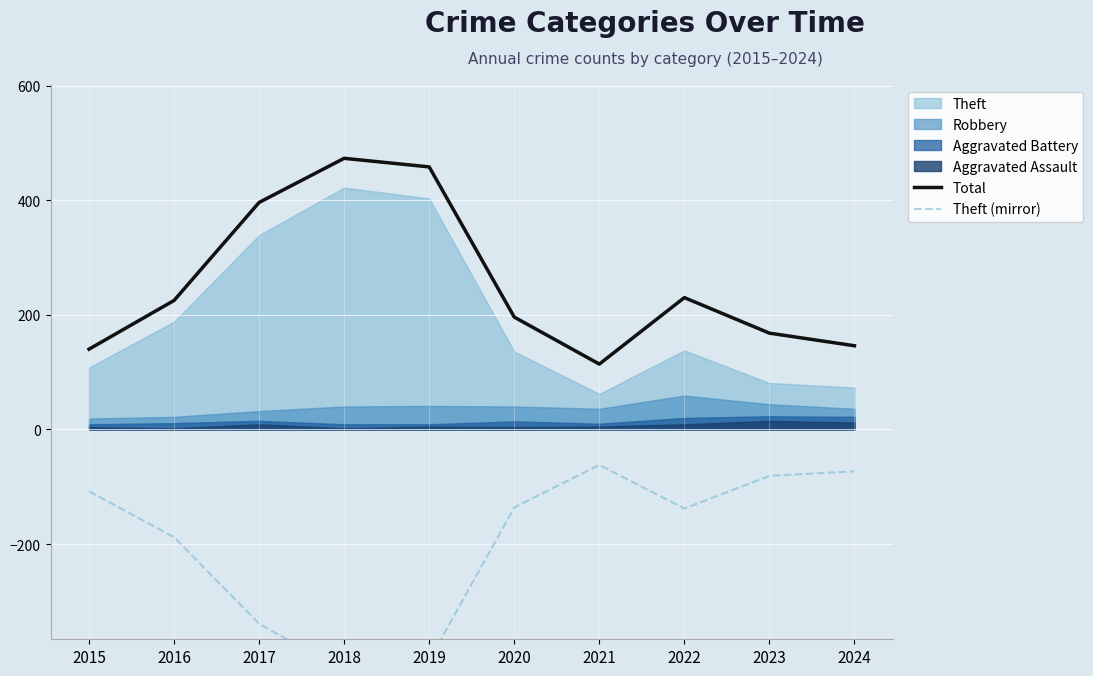

True or false: Total and Theft (mirror) cross at least once.

False